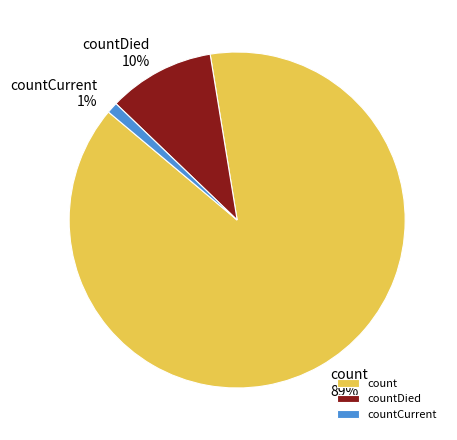

Which has a higher value, countCurrent or countDied?

countDied